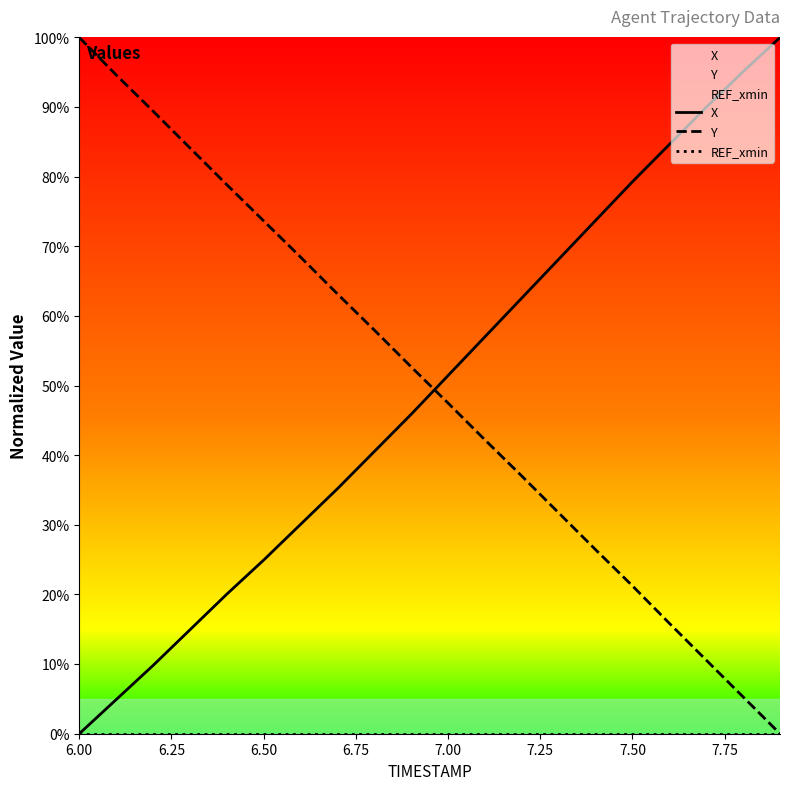

What is the approximate value of X at 7.50?

79.3